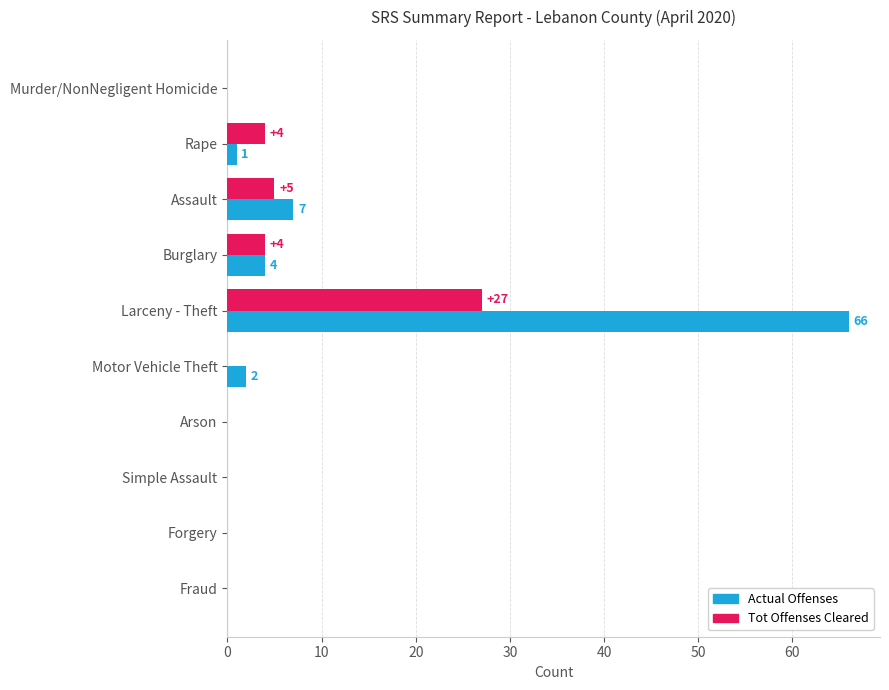

What is the average value of the Actual Offenses series?

8